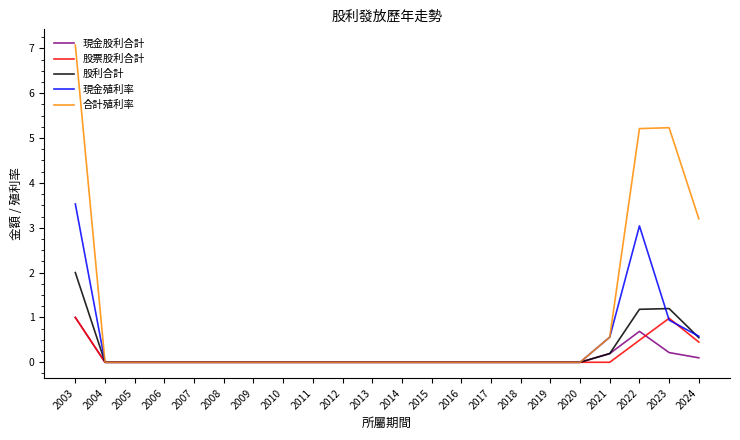

What is the highest value of the 合計殖利率 series?

7.1